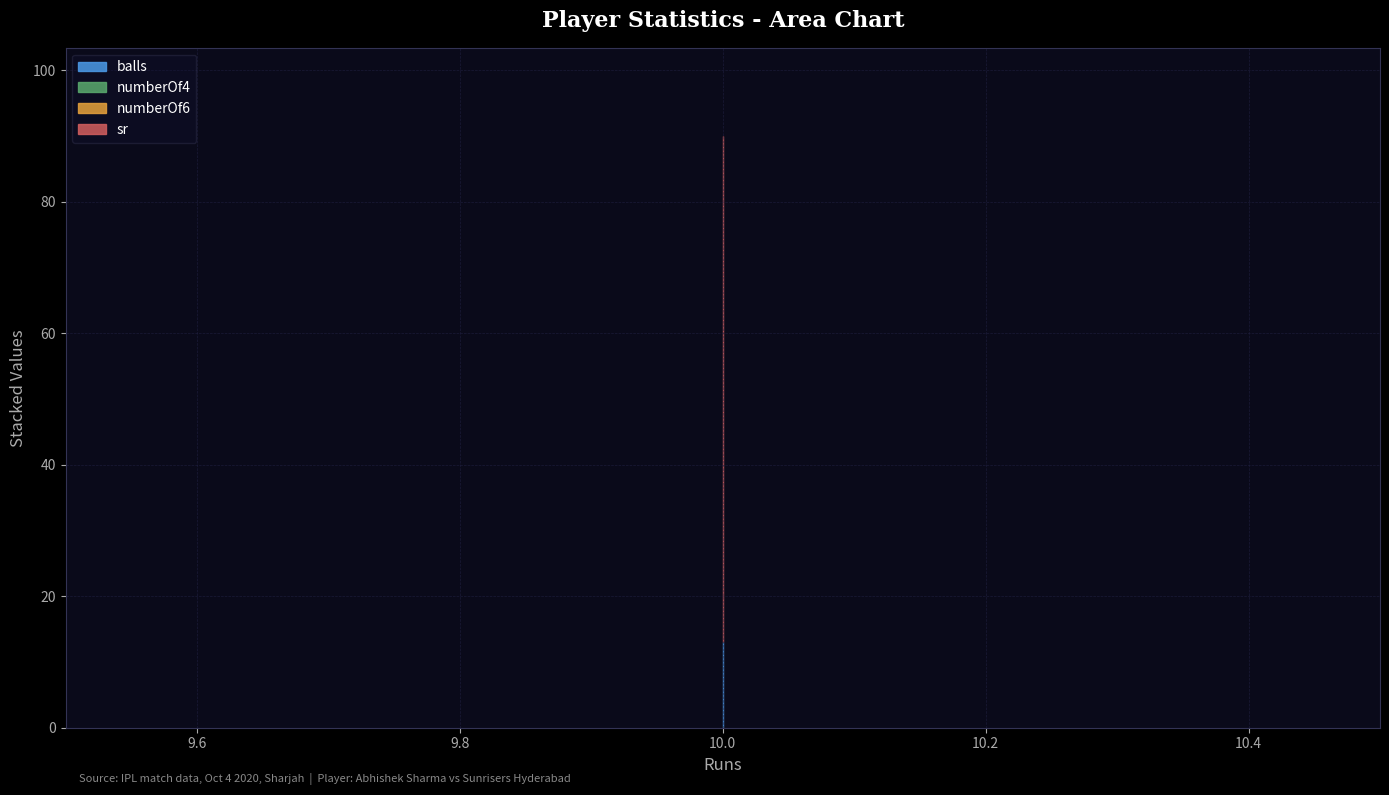

True or false: numberOf6 has a value of 0.0 at Abhishek Sharma (Oct 4 2020).

True